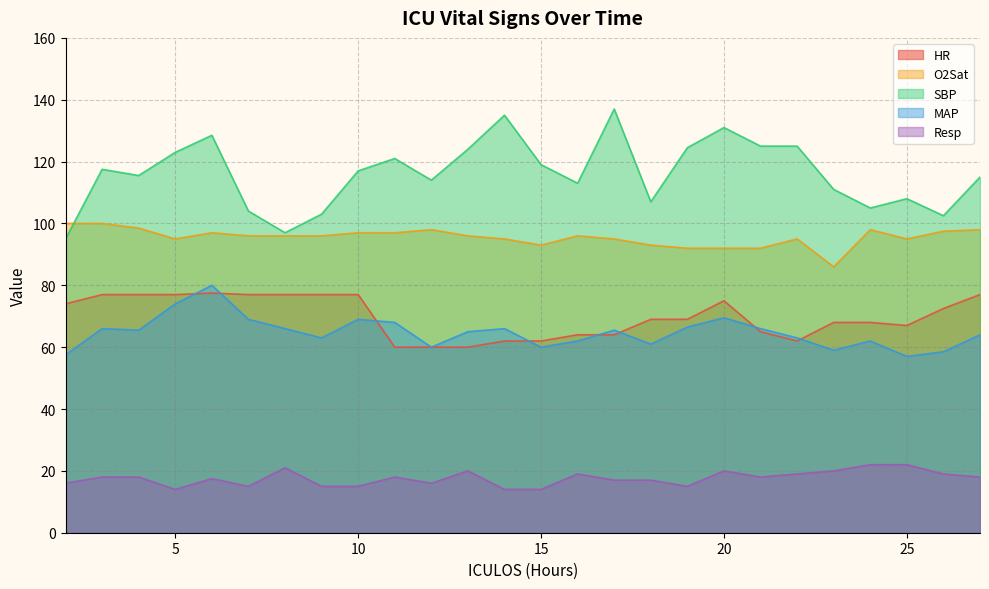

At which category does the chart reach its peak across all series?

17